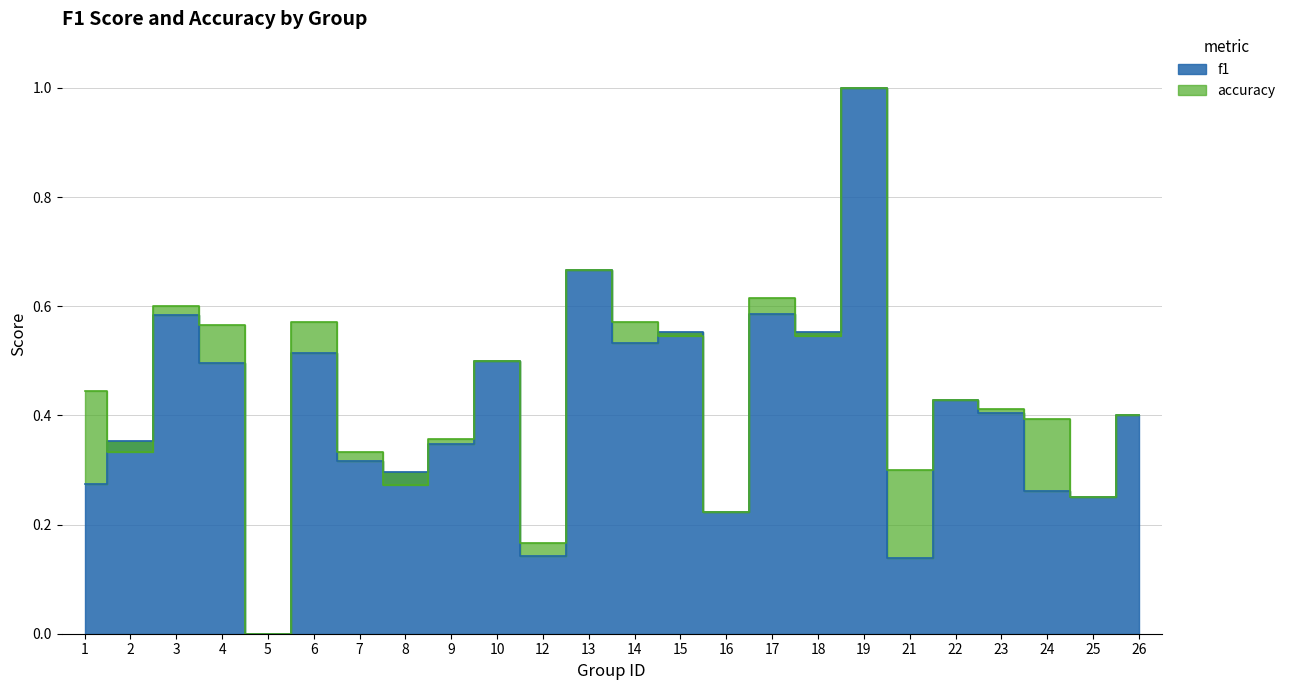

Count the accuracy values in the range 0 to 1.

24